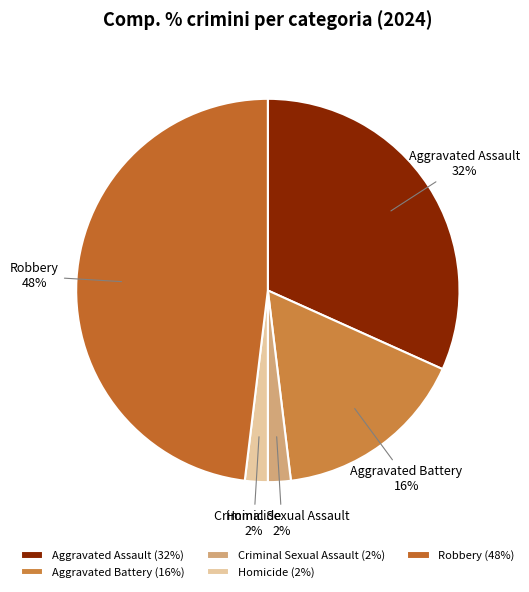

Do Aggravated Assault and Aggravated Battery together represent more than half of the pie?

No